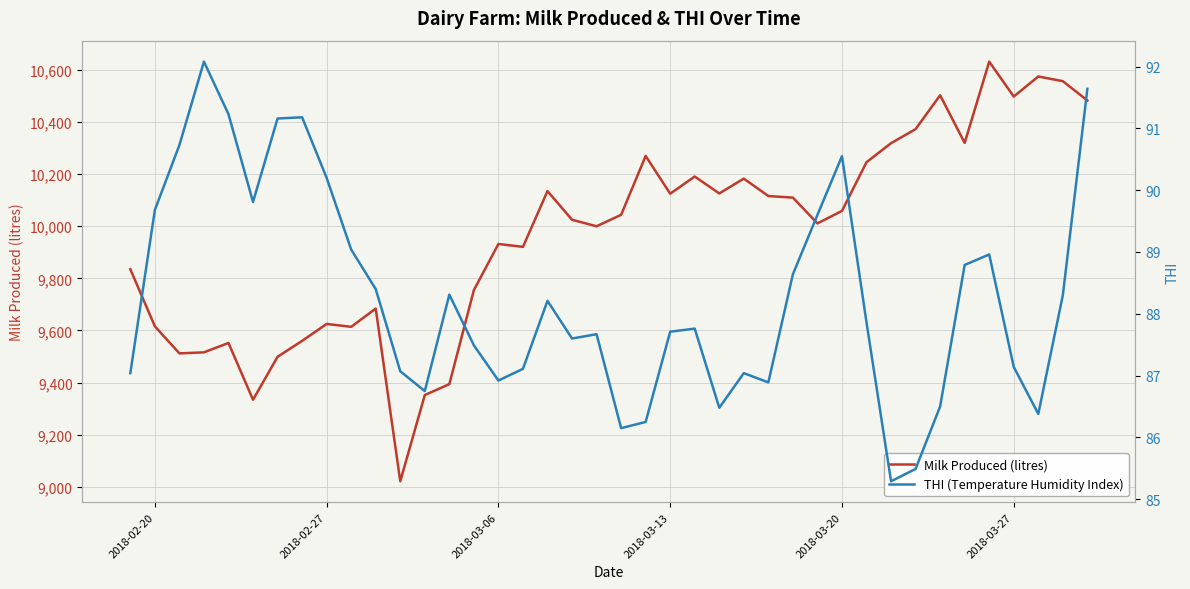

Which series has the largest total across all categories?

Milk Produced (litres)